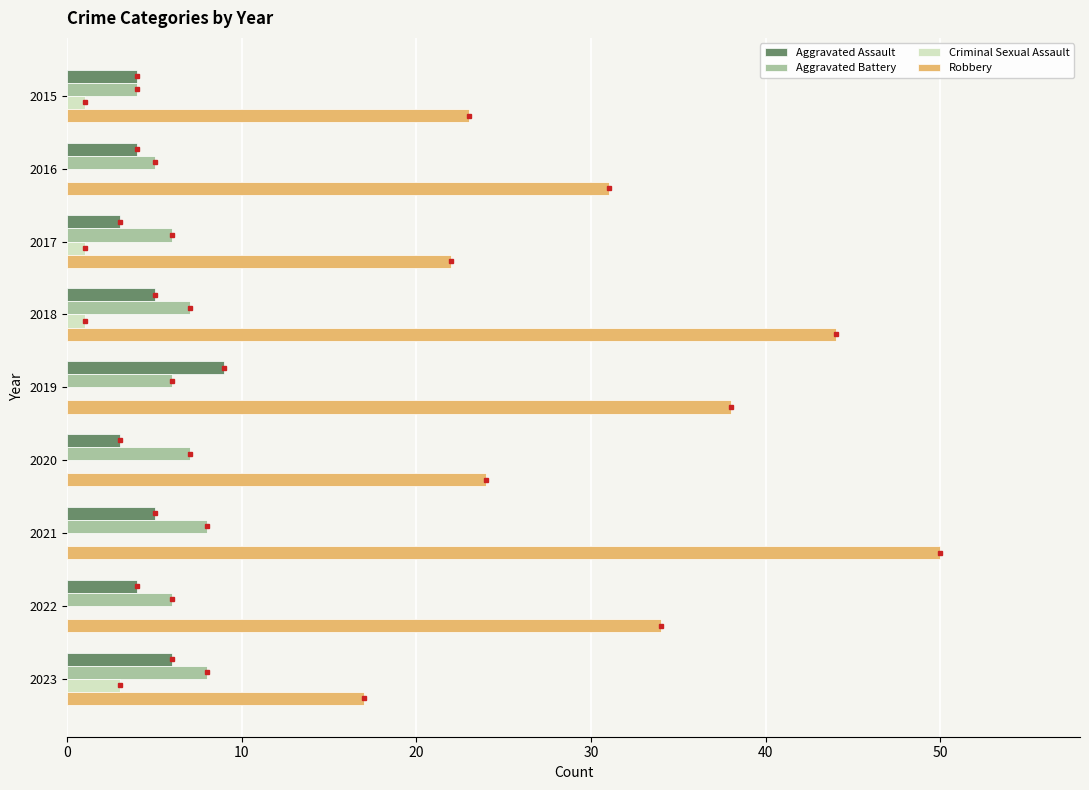

What is the approximate value of Aggravated Assault at 2023?

6